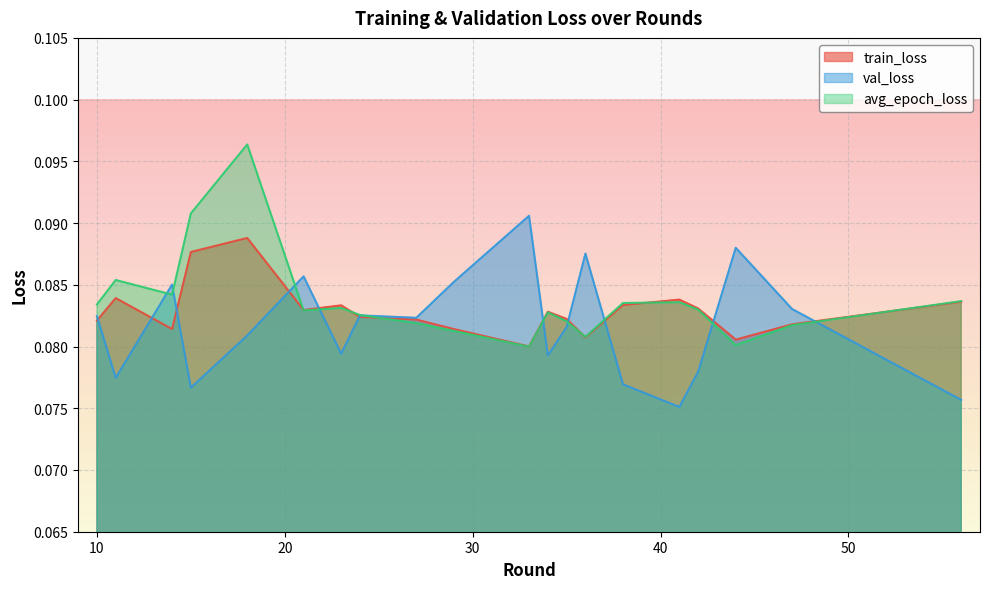

Does the chart display data point markers on the line(s)?

No